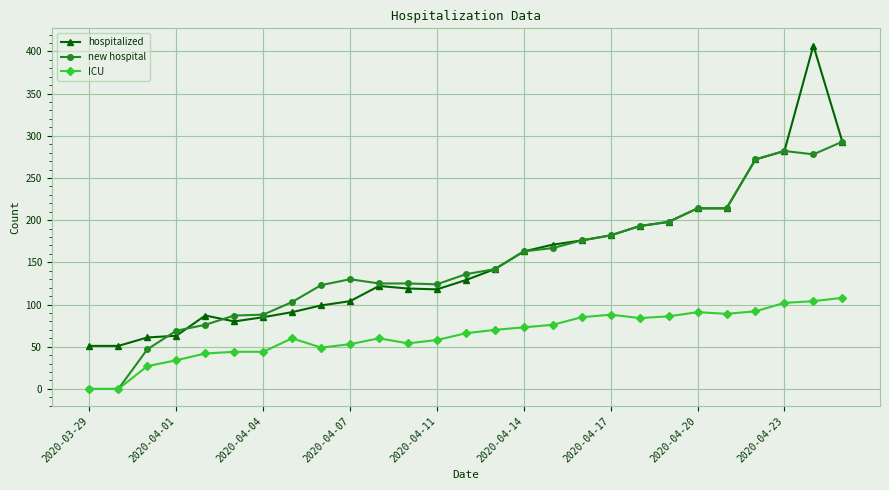

How many series are shown in this chart?

3